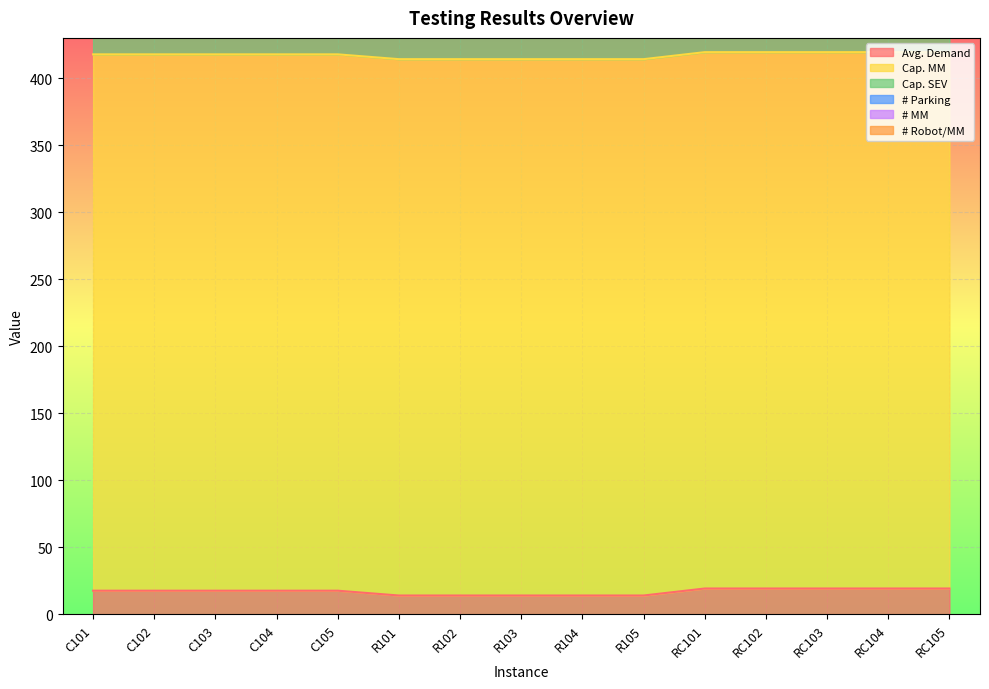

Rank the series by their maximum value, from lowest to highest.

# Robot/MM, # MM, Avg. Demand, # Parking, Cap. SEV, Cap. MM